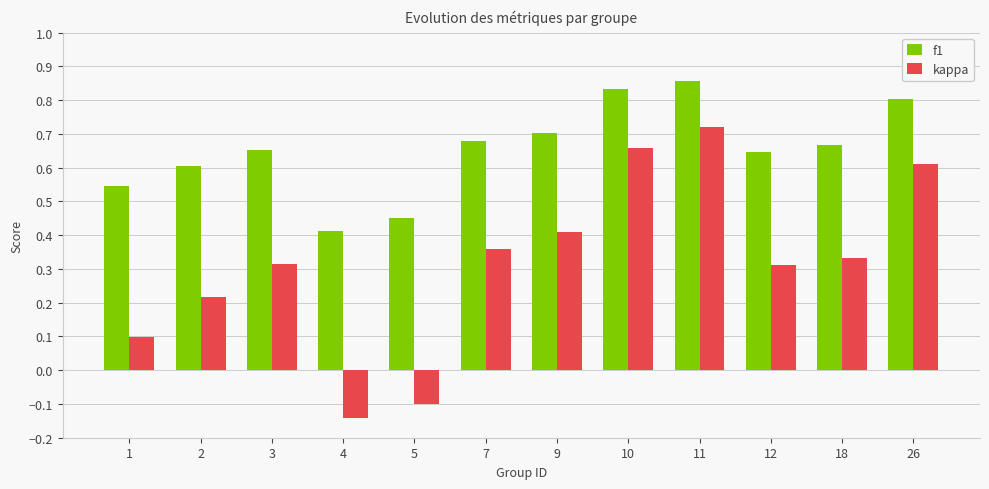

Which label corresponds to the smallest value in the chart?

4